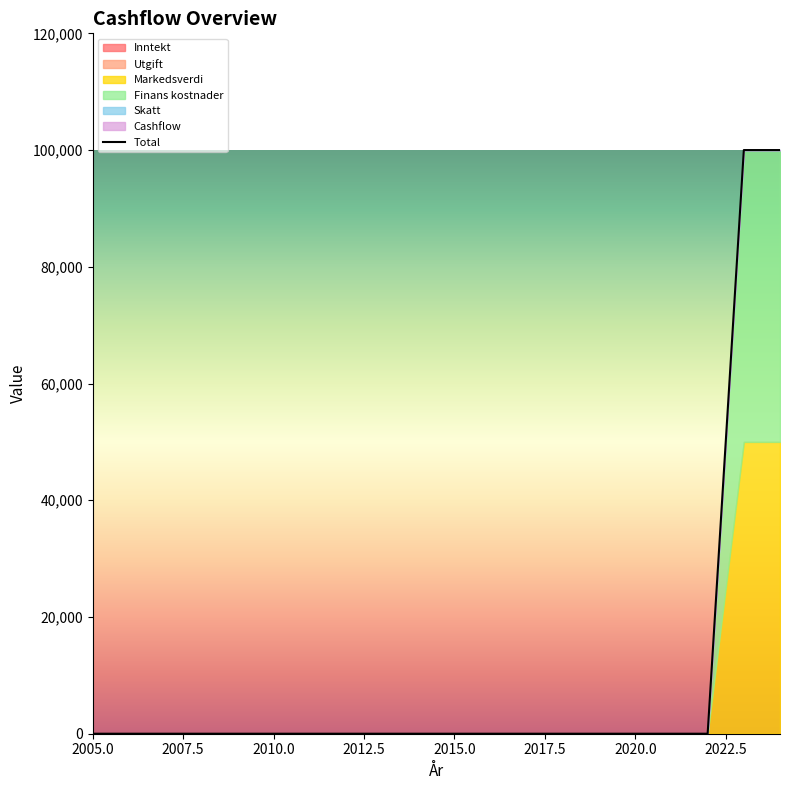

What are all the series names shown in the legend?

Inntekt, Utgift, Markedsverdi, Finans kostnader, Skatt, Cashflow